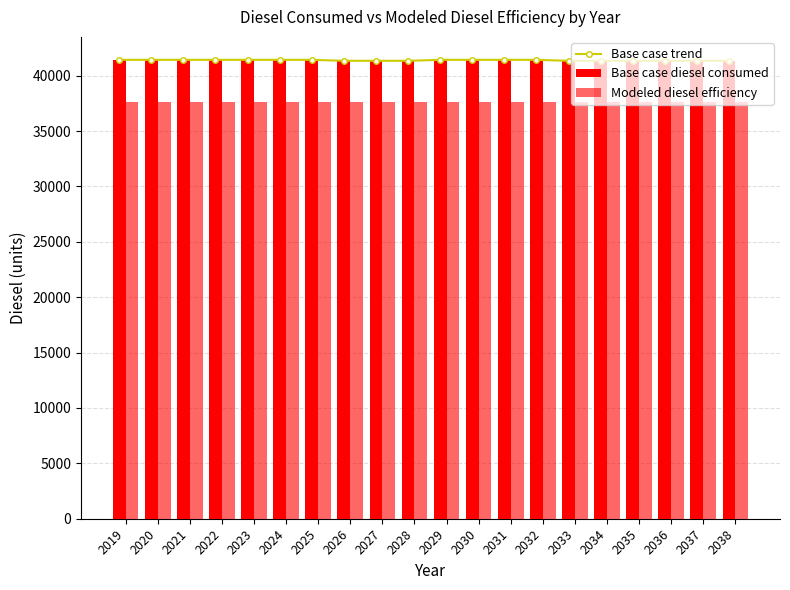

What is the average value of the Modeled diesel efficiency series?

37623.7